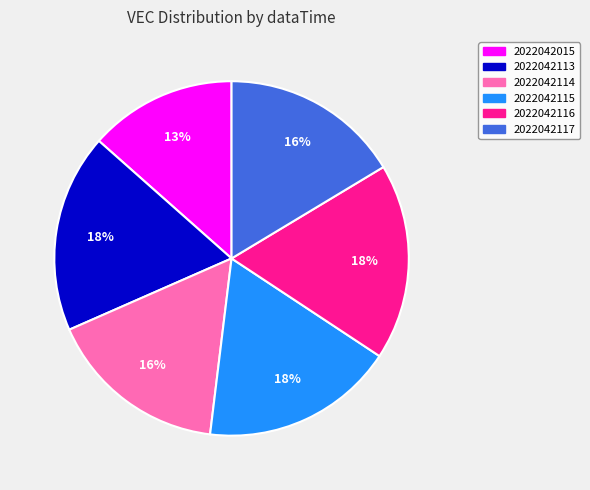

What is the ratio of the value at 2022042114 to the value at 2022042115?

0.9